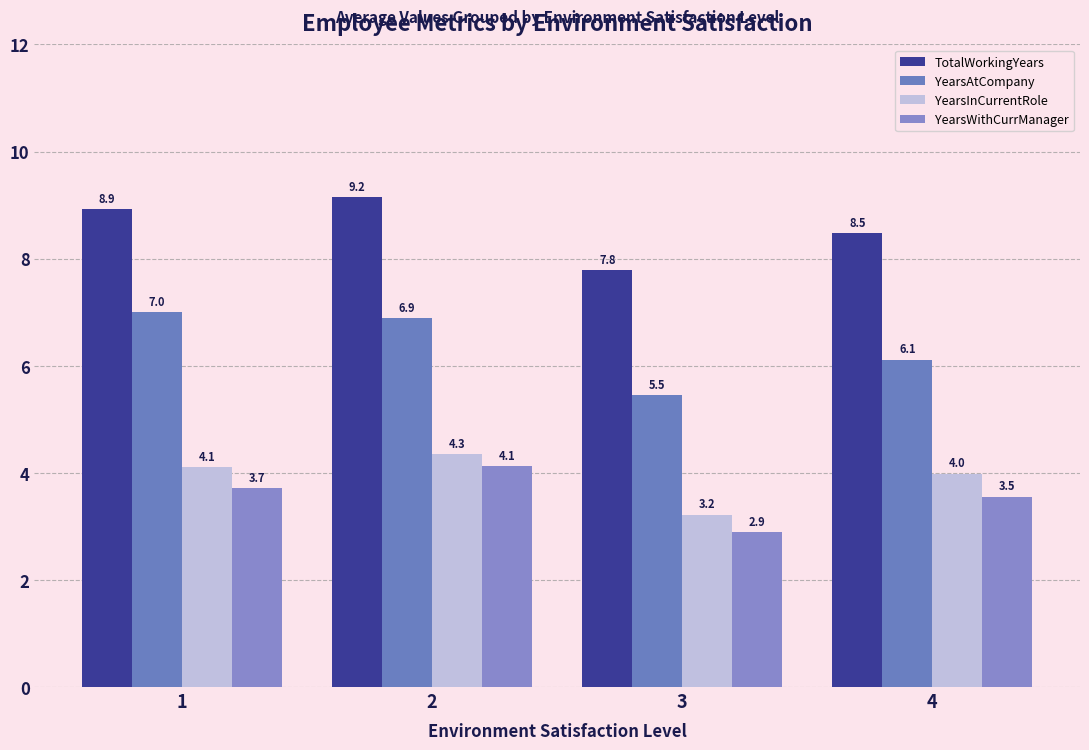

How many distinct data groups are displayed?

4